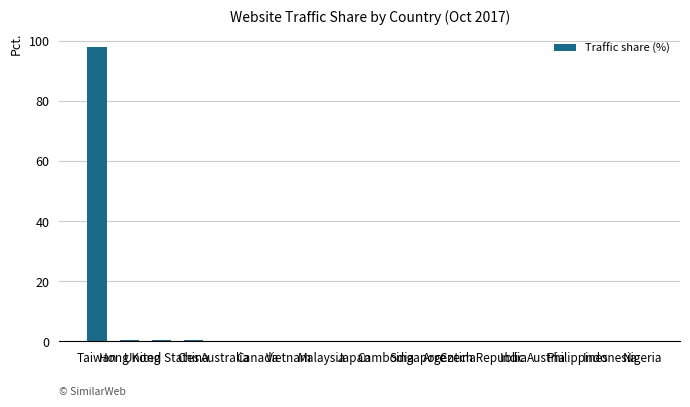

What is the sum of all values?

100.0